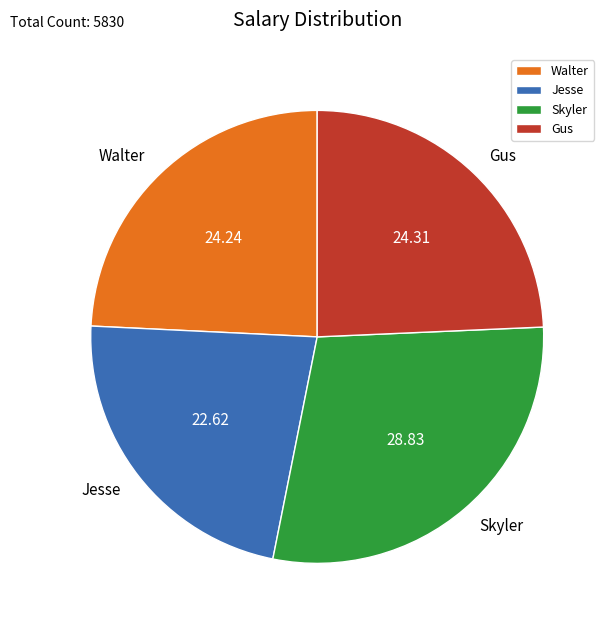

Is there a majority slice in this chart?

No